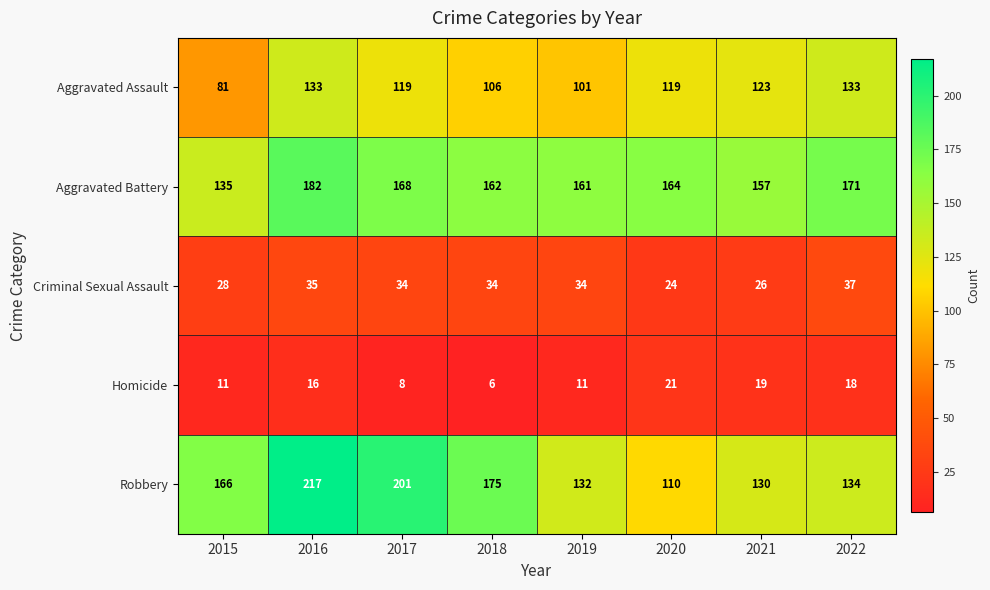

List the labels in order of Robbery value, largest first.

2016, 2017, 2018, 2015, 2022, 2019, 2021, 2020